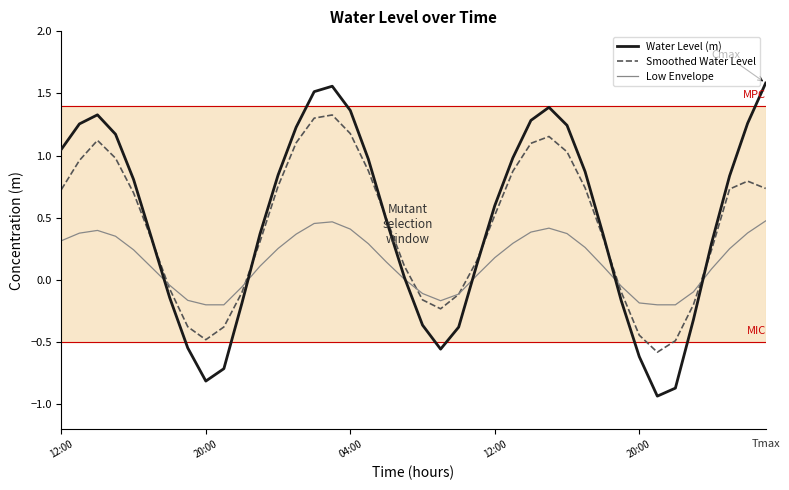

How many interior local valleys does the Smoothed Water Level series have?

3